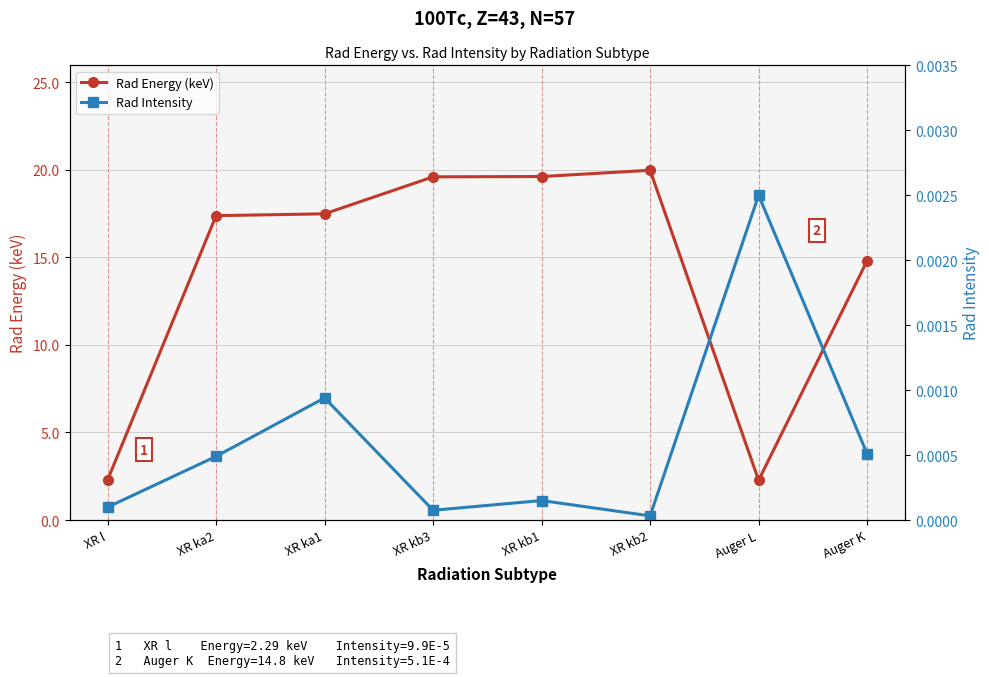

How many values in the Rad Energy (keV) series exceed 17?

5